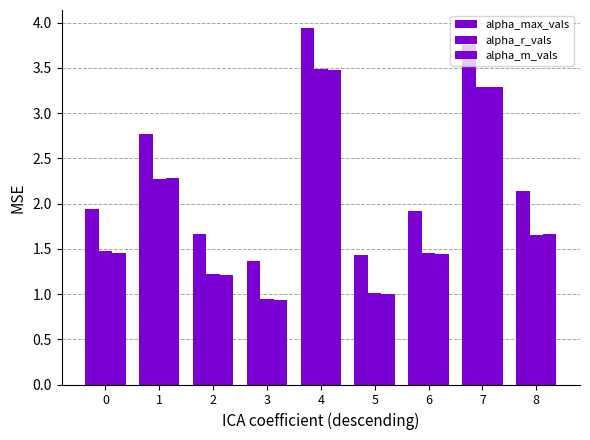

What is the smallest value displayed?

0.9